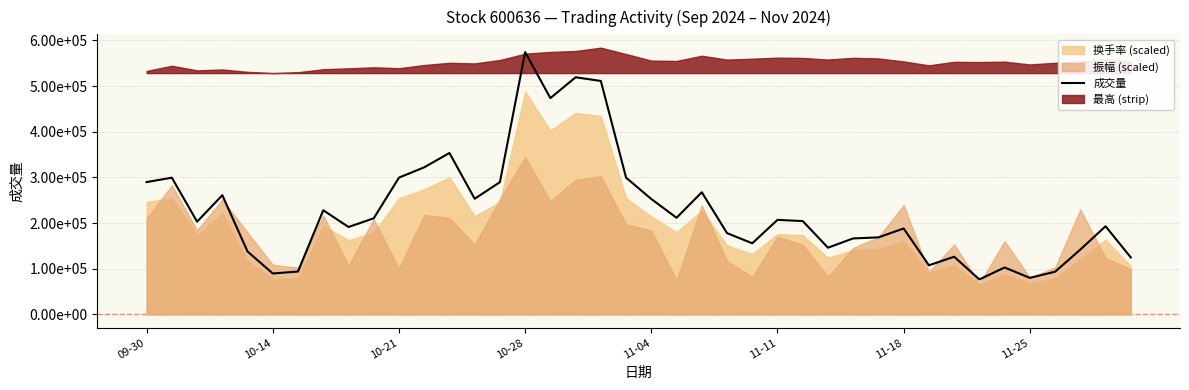

What is the value of the 6th point from the left?

89723